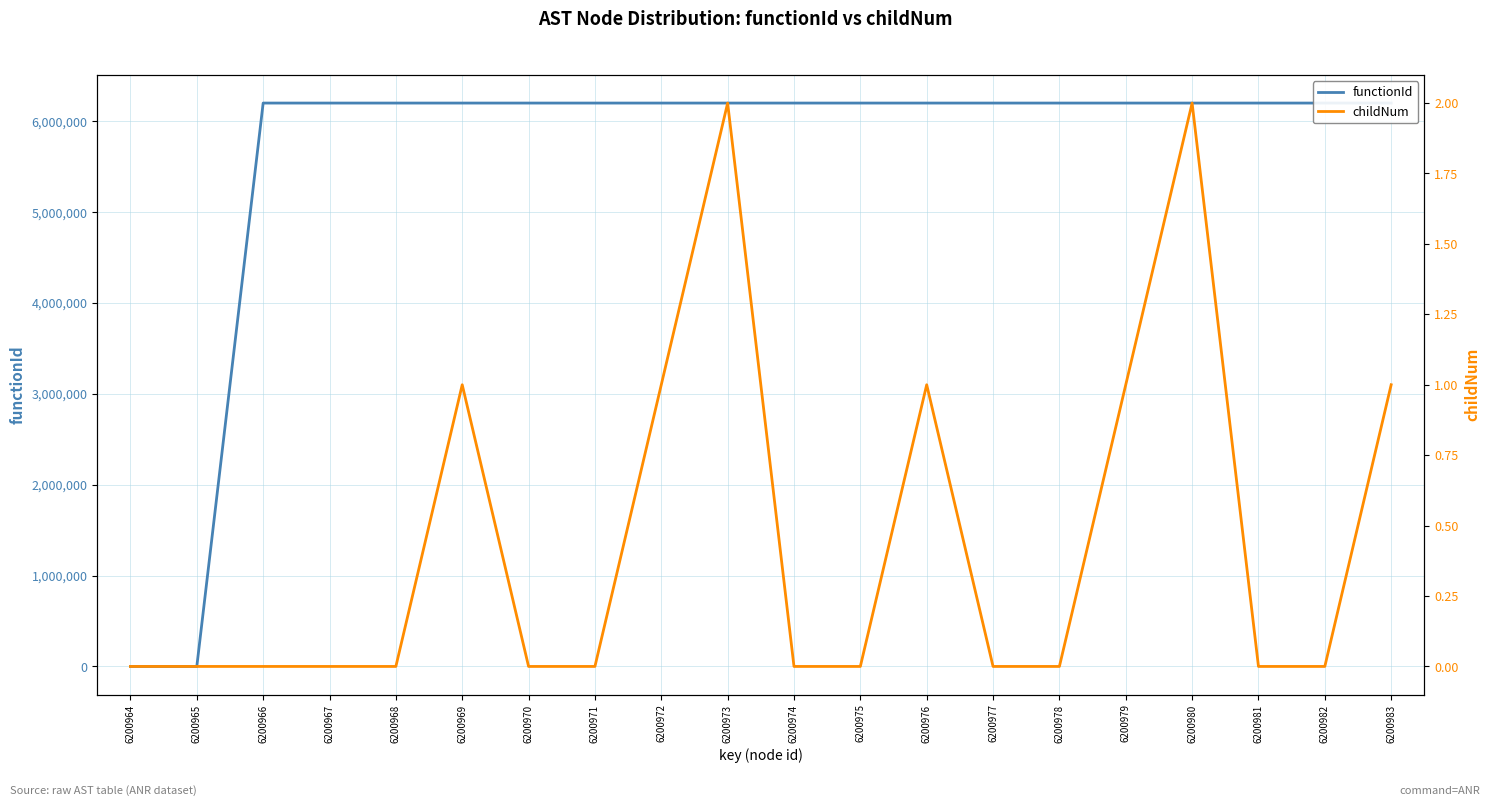

Which category has the lowest value across all series?

6200964